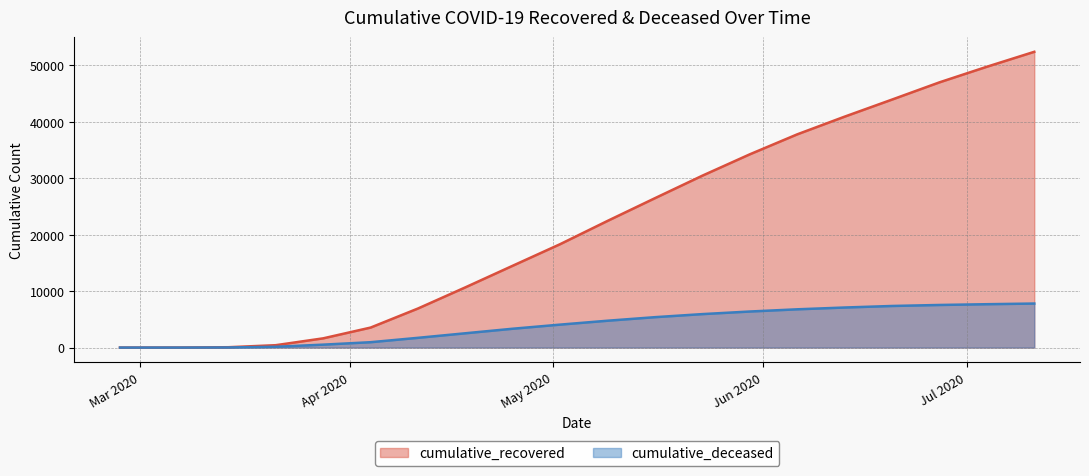

What is the sum of all cumulative_recovered values?

441423